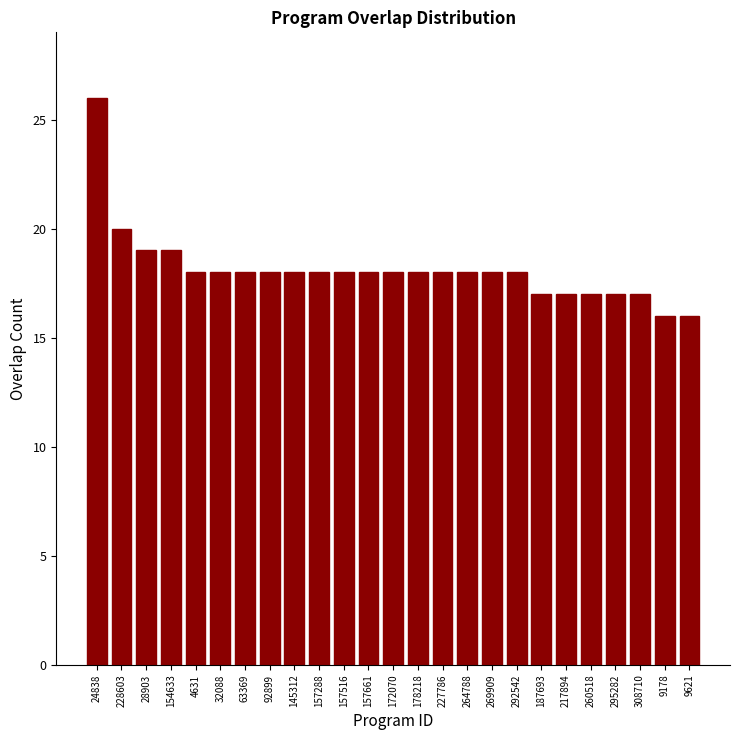

Reading right to left, what are all the values shown in this chart?

9621=16	9178=16	308710=17	295282=17	260518=17	217894=17	187693=17	292542=18	269909=18	264788=18	227786=18	178218=18	172070=18	157661=18	157516=18	157288=18	145312=18	92899=18	63369=18	32088=18	4631=18	154633=19	28903=19	228603=20	24838=26